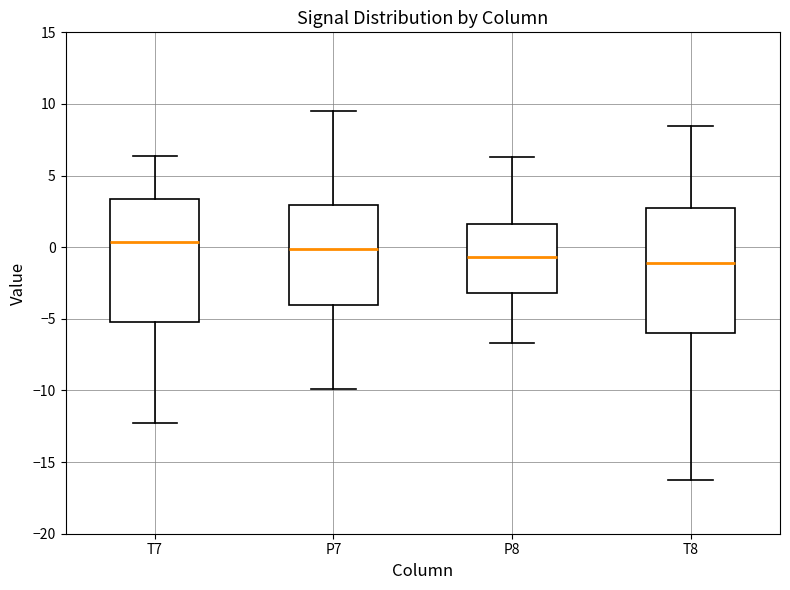

Reading left to right, transcribe this box plot: for each box, give where its median line is, the range the box spans, and where its two whiskers end, as read against the y-axis. The values are not printed on the chart, so give them approximately, as read against the axis.

T7: median 0.5, box -5.0 to 3.5, whiskers -12.0 to 6.5
P7: median 0.0, box -4.0 to 3.0, whiskers -10.0 to 9.5
P8: median -0.5, box -3.0 to 1.5, whiskers -6.5 to 6.5
T8: median -1.0, box -6.0 to 3.0, whiskers -16.5 to 8.5